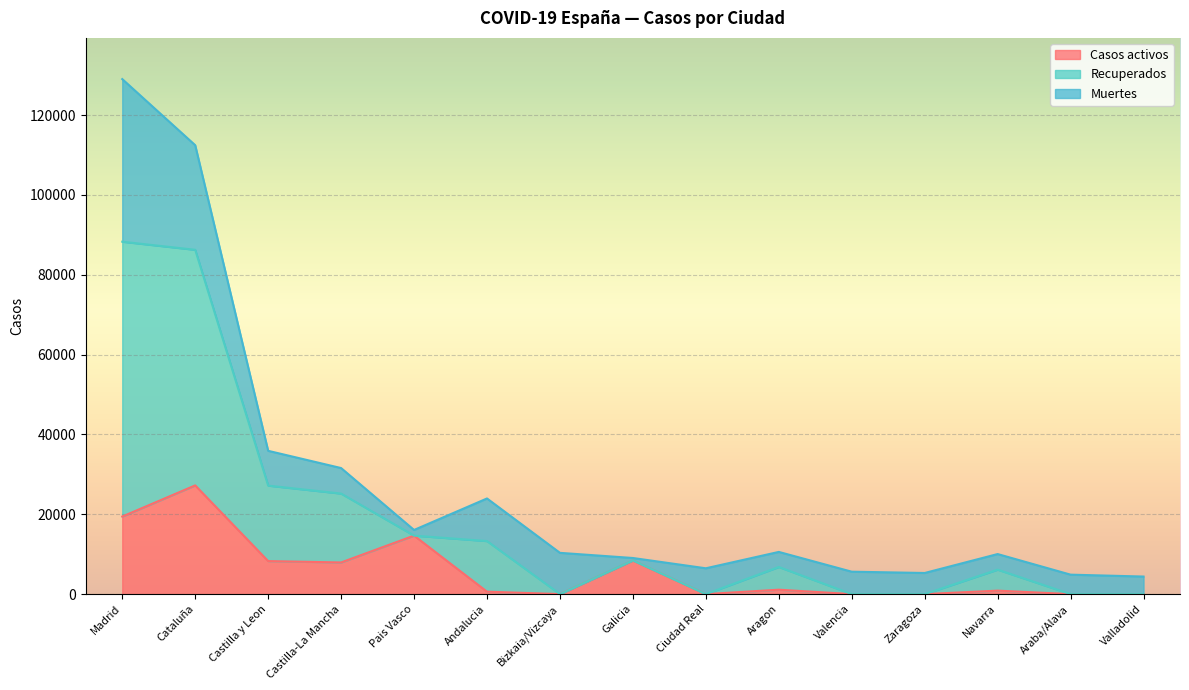

What are all the series names shown in the legend?

Casos activos, Recuperados, Muertes